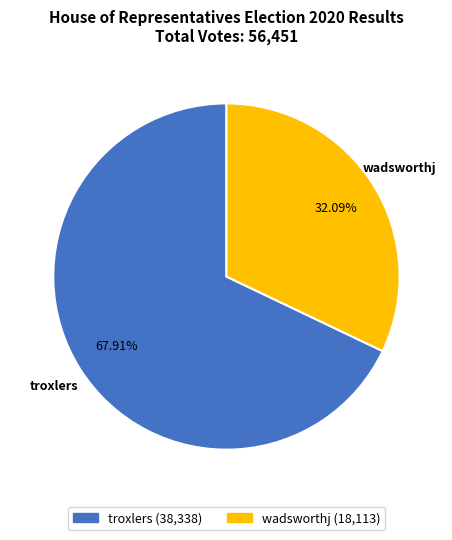

Which slice is the largest?

troxlers